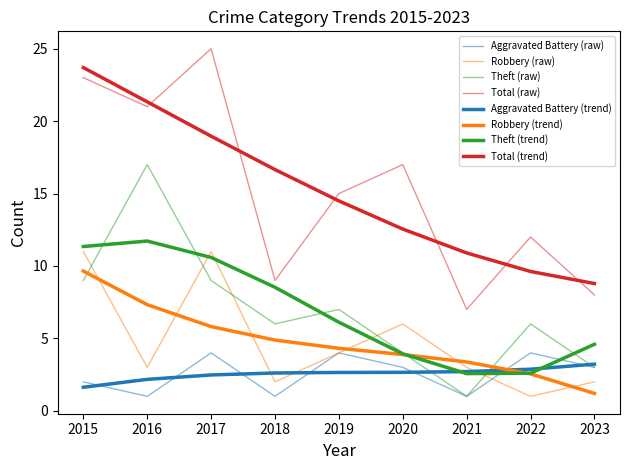

What is the spread (max minus min) of values at 2016?

20